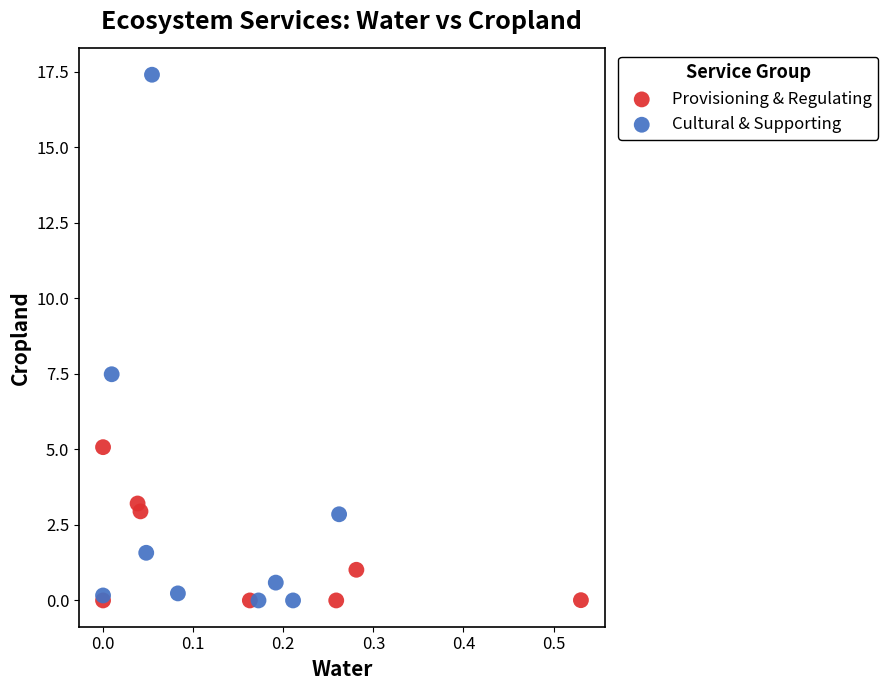

Which series has the largest Y range (max minus min)?

Cultural & Supporting